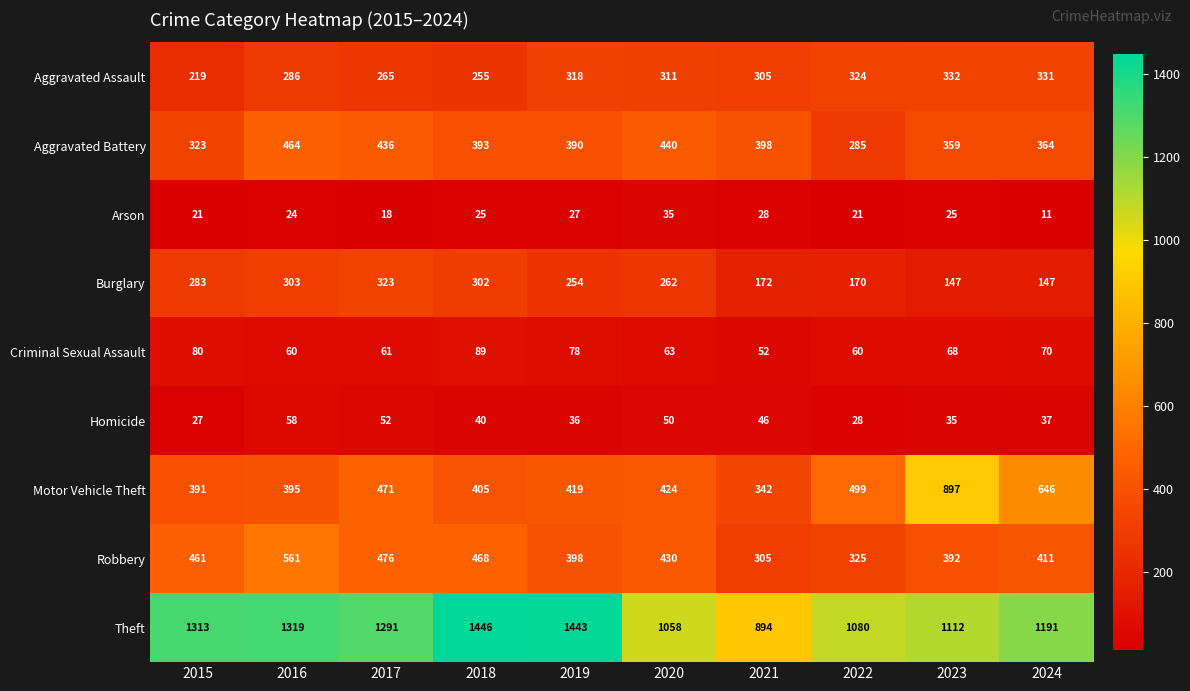

Rank the series at 2019 from highest to lowest value.

Theft, Motor Vehicle Theft, Robbery, Aggravated Battery, Aggravated Assault, Burglary, Criminal Sexual Assault, Homicide, Arson